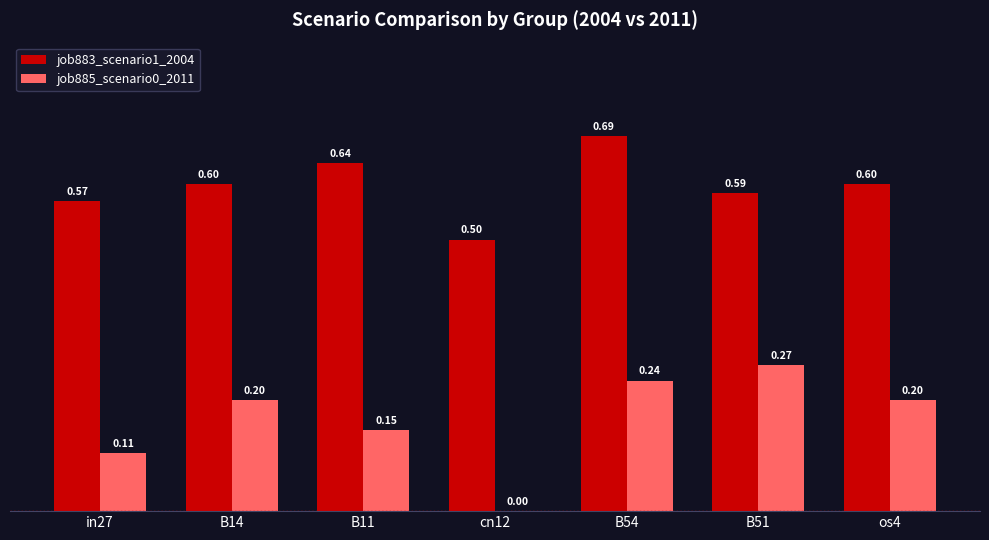

Which series changed the most between B11 and B51?

job885_scenario0_2011